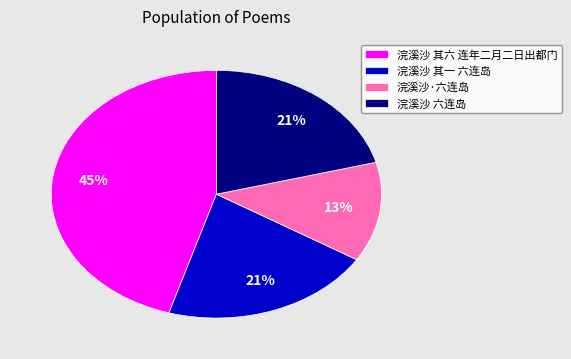

Do 浣溪沙 六连岛 and 浣溪沙 其六 连年二月二日出都门 together represent more than half of the pie?

Yes